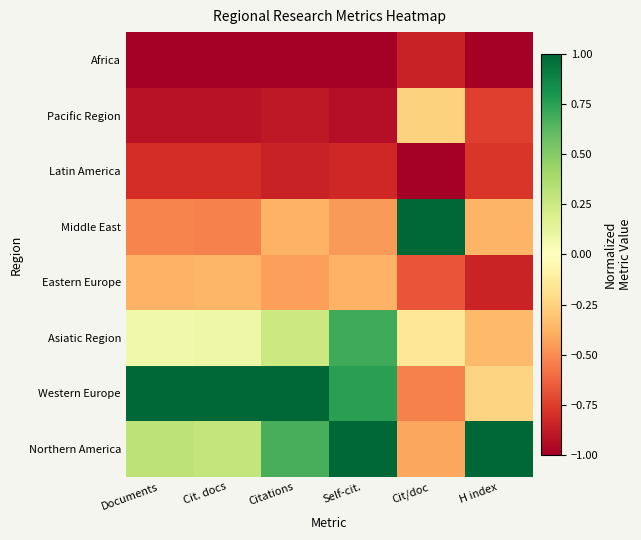

How many categories are shown in the chart?

6